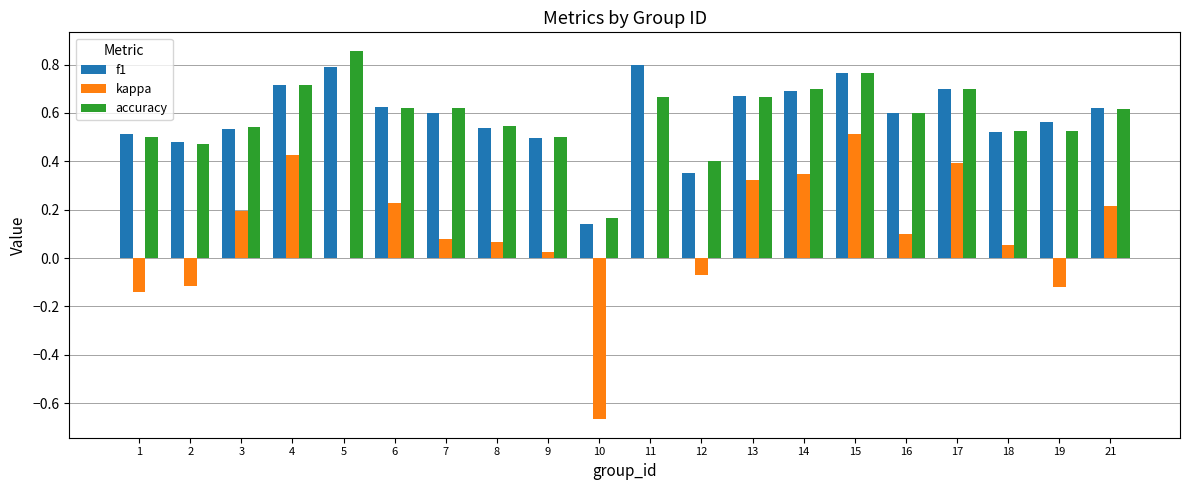

What is the sum of all f1 values?

11.7